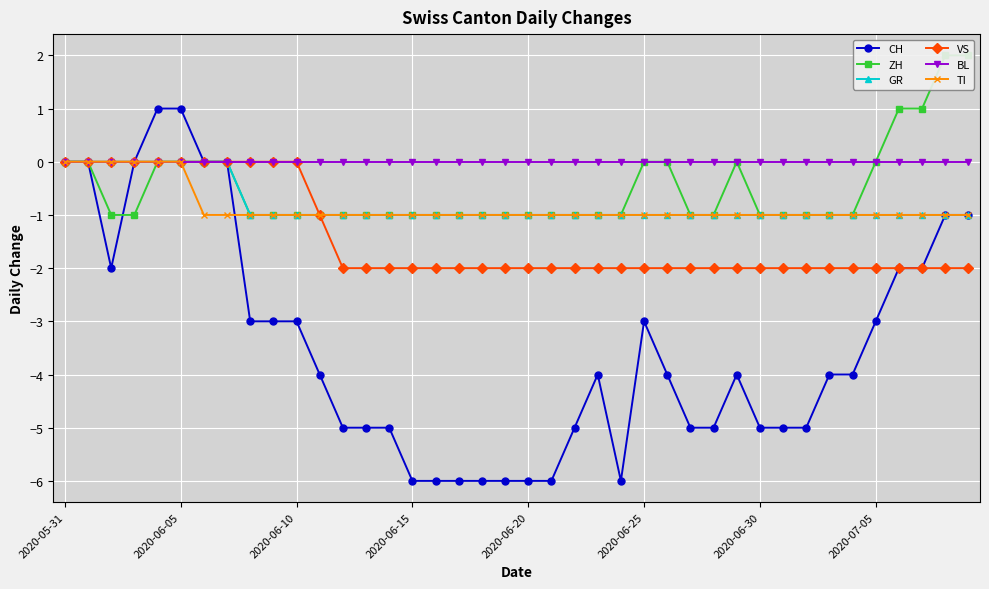

The VS series shows -2 at 37. True or false?

True